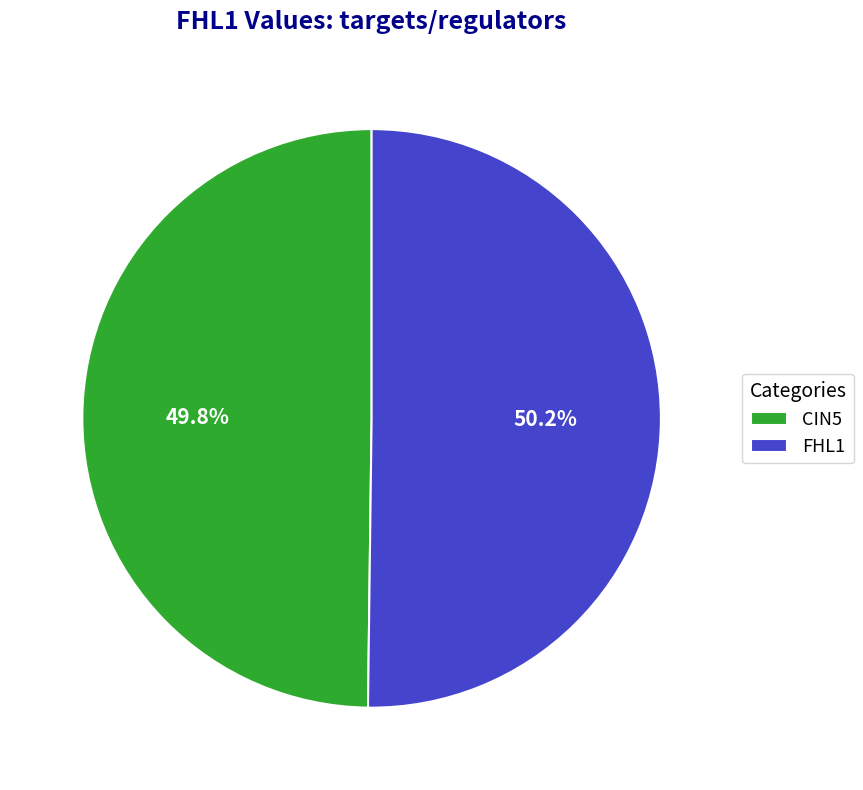

Is it true that CIN5 is 65% of the pie?

False